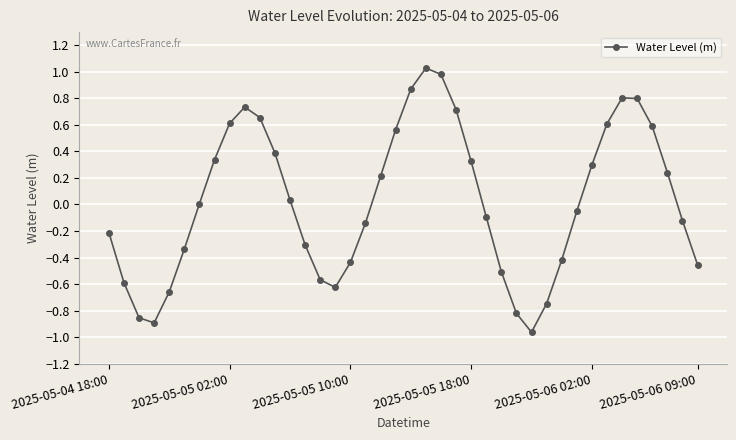

What is the value of the 12th point from the left?

0.4